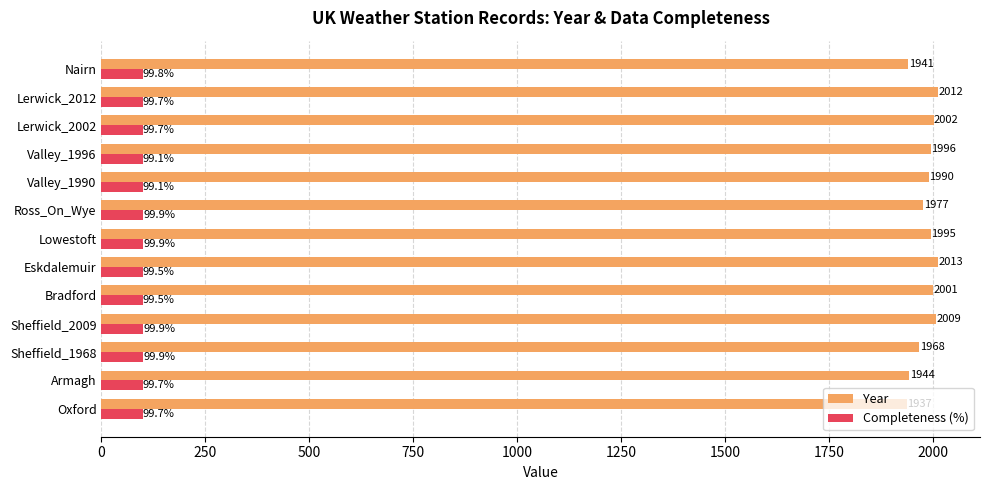

Is it true that Year equals 2712.4 at Lerwick_2012?

False